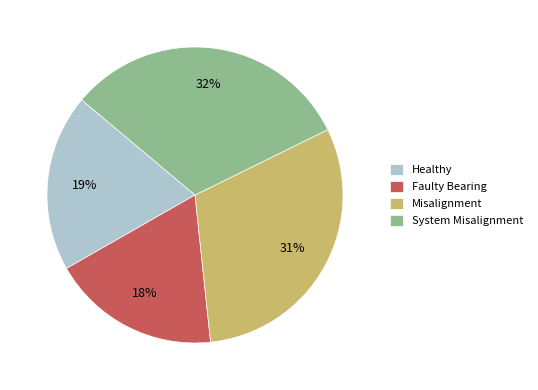

What is the largest slice in the pie chart?

System Misalignment